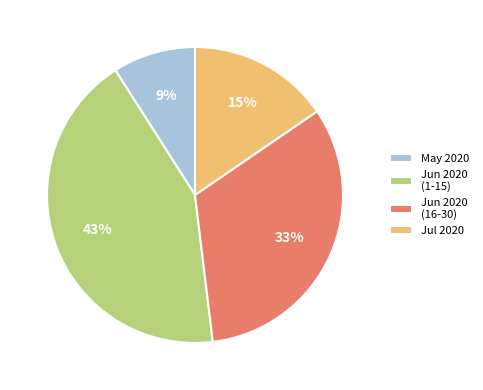

Between Jun 2020 (16-30) and May 2020, which is larger?

Jun 2020 (16-30)